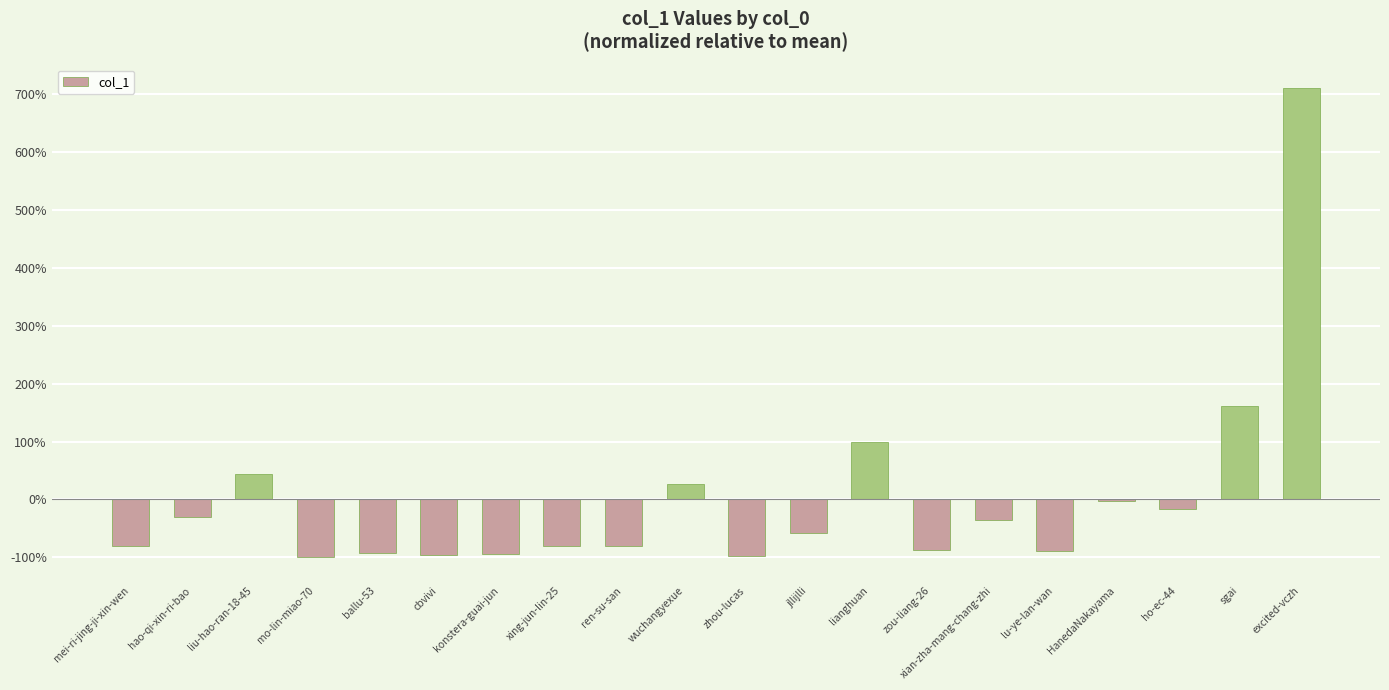

How many series are shown in this chart?

1